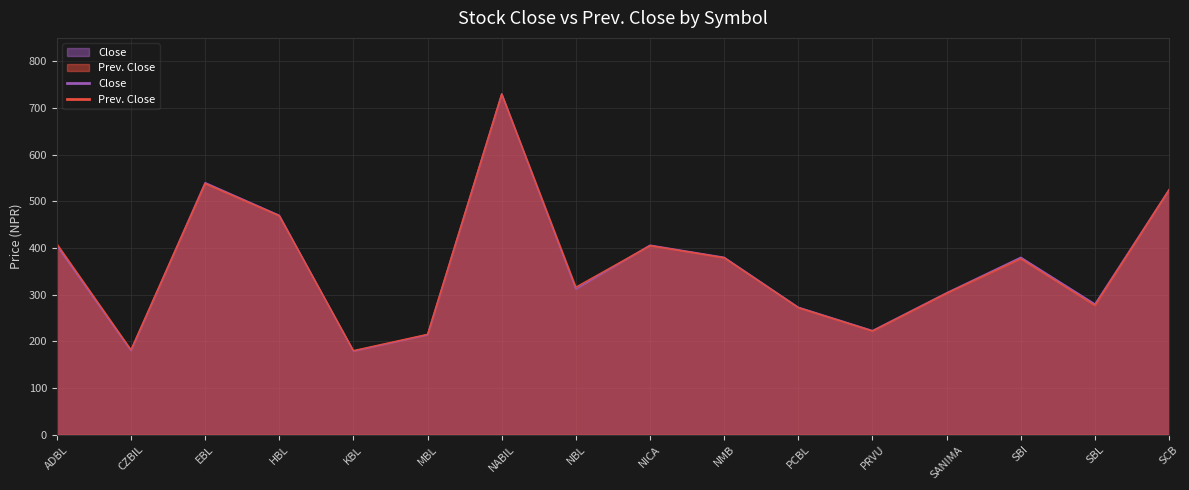

Reading left to right, transcribe all the data shown in this chart.

Close: 405	180	540	470	179	214	730	312	406	380	273	223	304	380	280	525
Prev. Close: 409	182	538	469	180	215	730	316	405	379	272	222	303	377	277	525